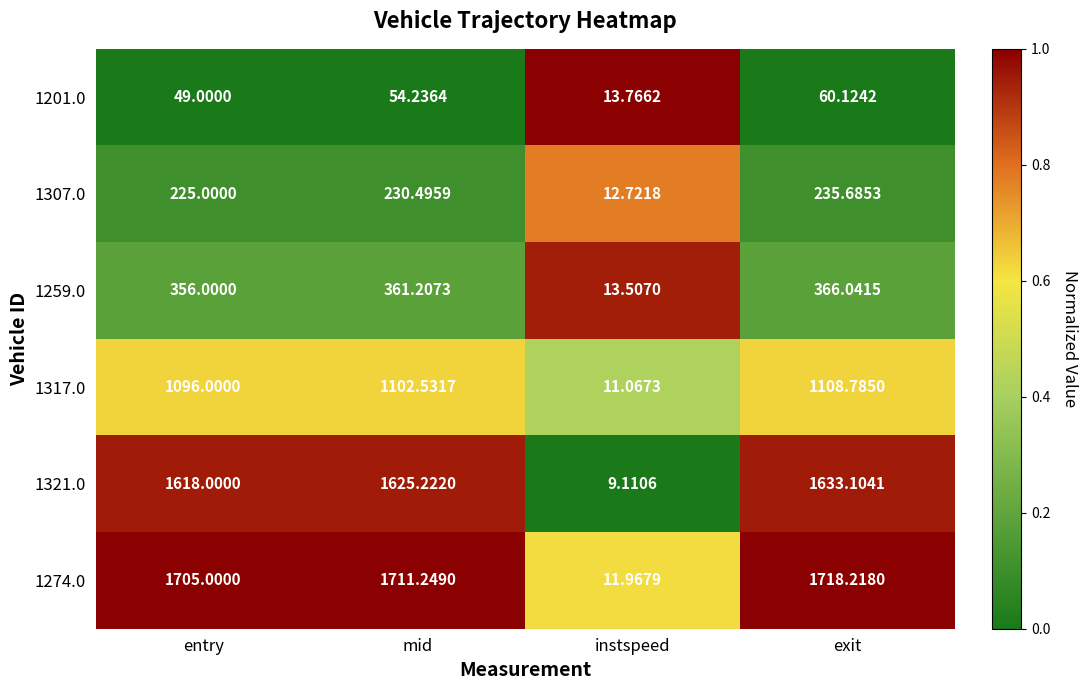

Count the number of data series in this chart.

6